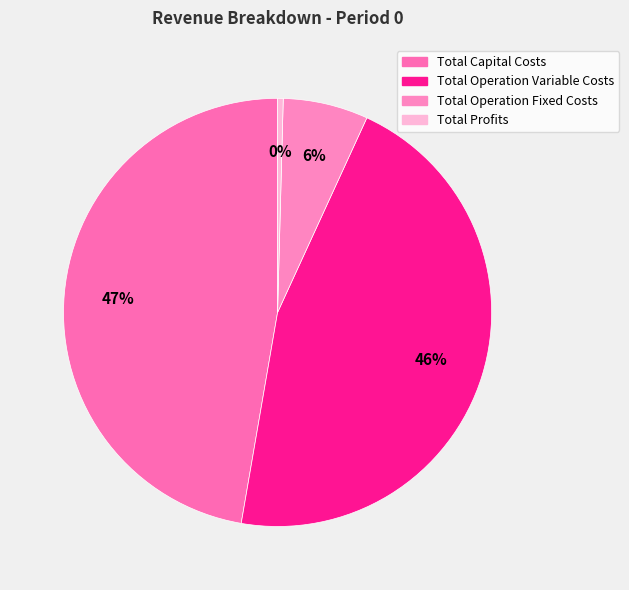

Which slice is the largest?

Total Capital Costs